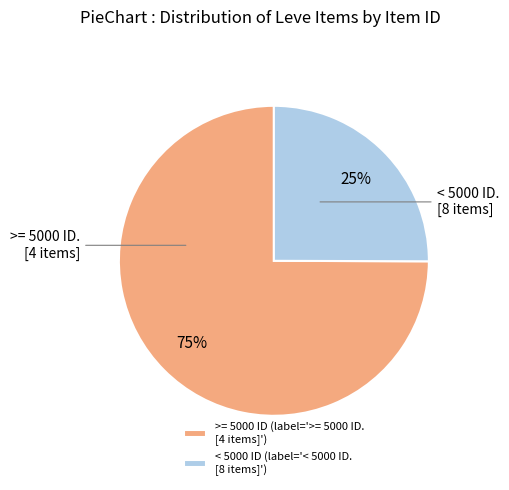

To the nearest percent, what is the difference between the largest and smallest slice percentages?

50%